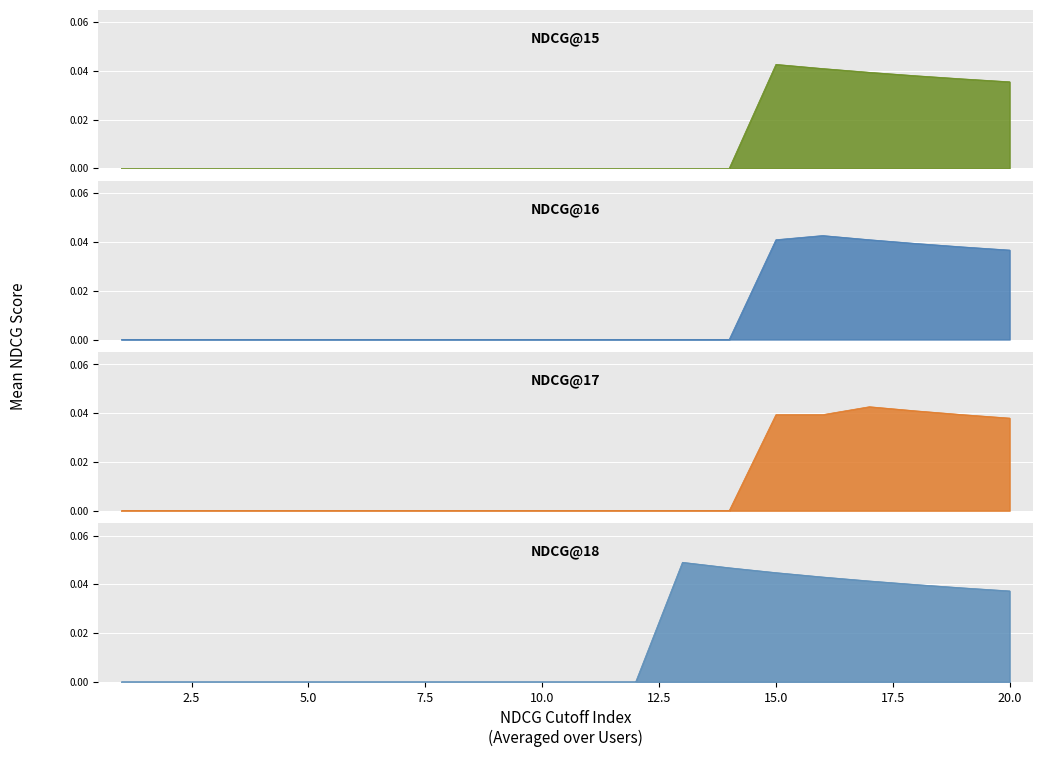

Is it true that NDCG@18 equals 0.0 at 17?

False